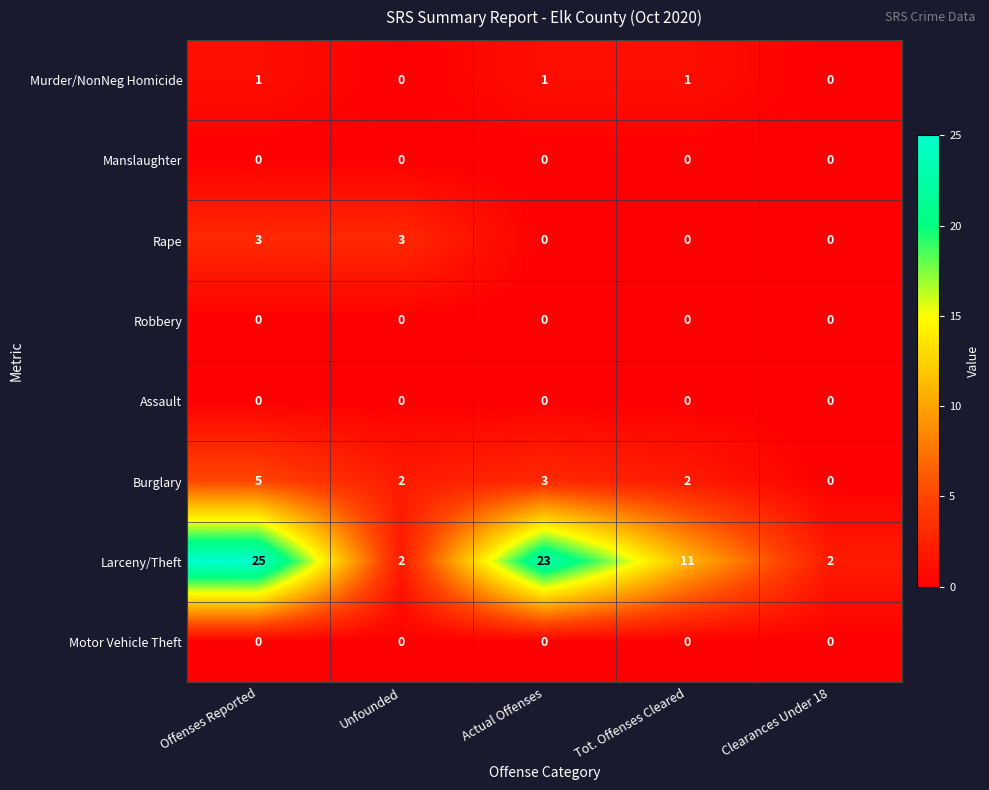

Where is Larceny/Theft nearest to the value 13?

Tot. Offenses Cleared